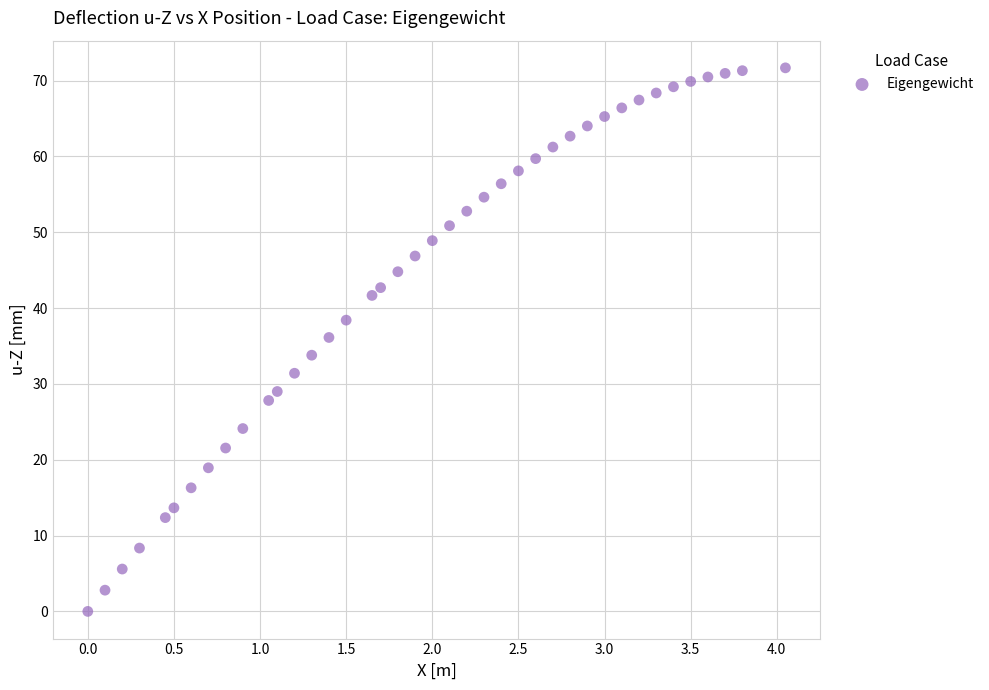

What is the range of Y values (max minus min)?

71.7